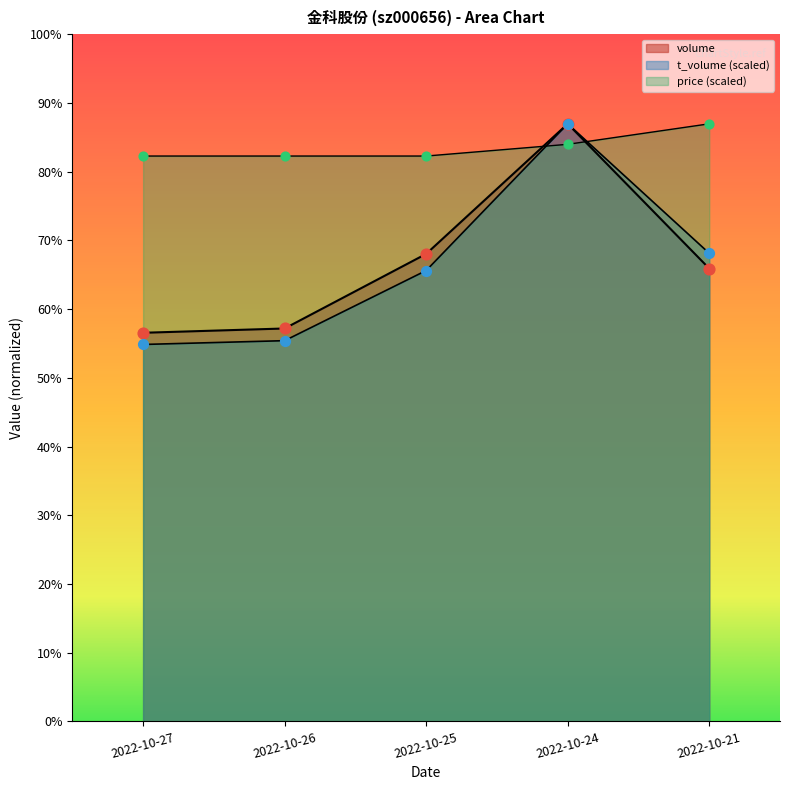

Which series contains the highest Y value?

volume